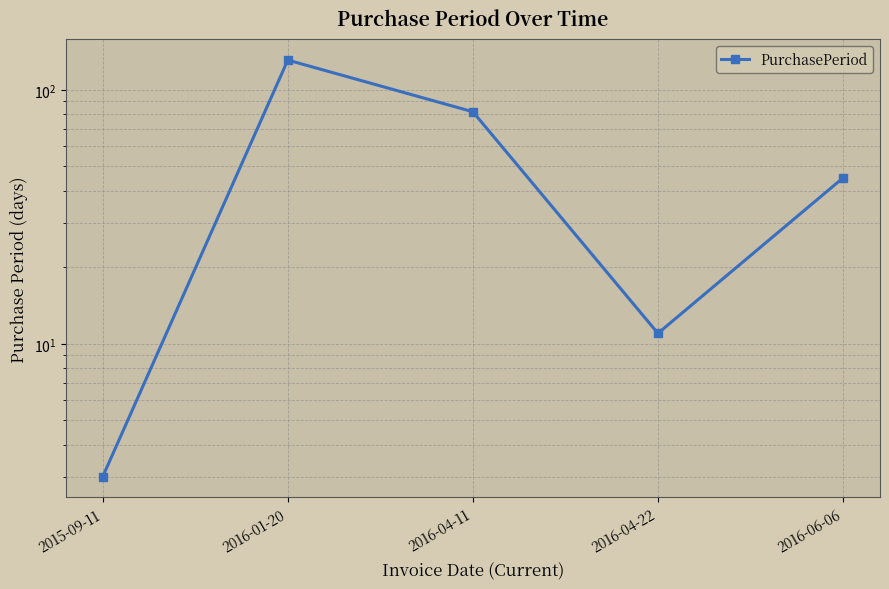

At which category does the data reach its first local valley?

2016-04-22